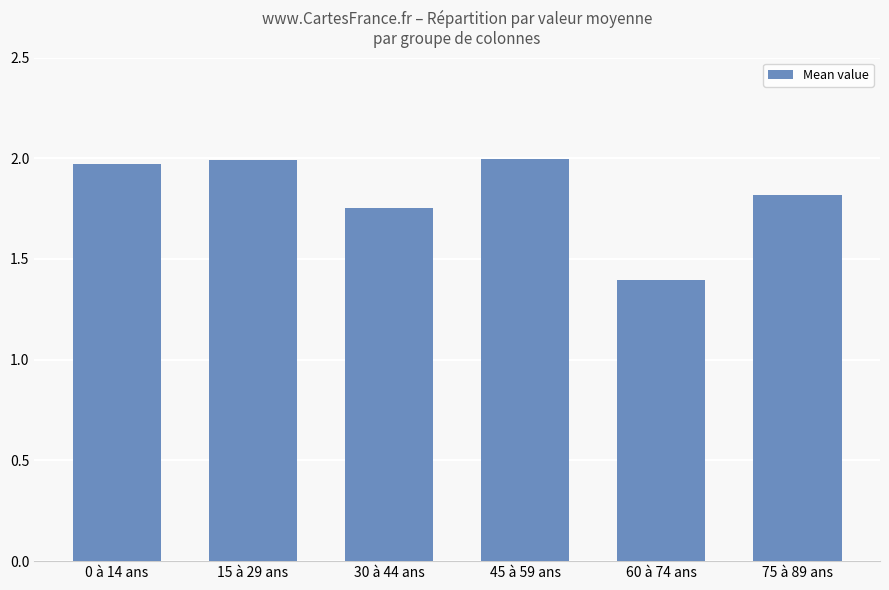

What is the difference between the second highest and second lowest values?

0.2